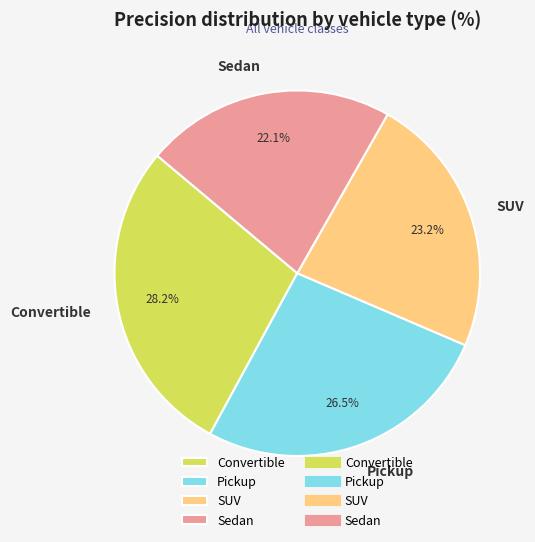

Which has a higher value, Sedan or SUV?

SUV